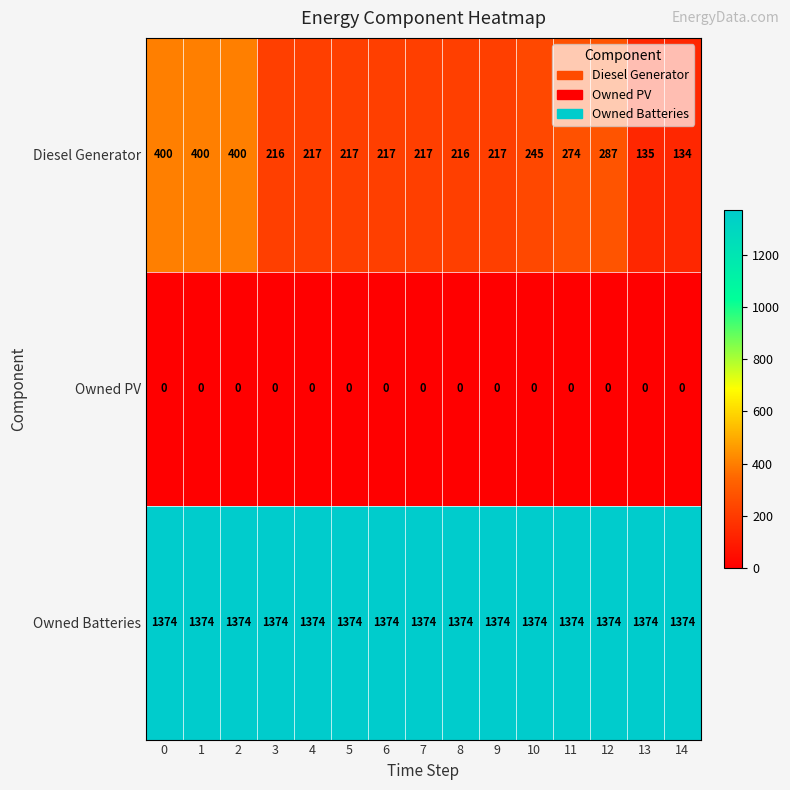

What is the spread (max minus min) of values at 3?

1374